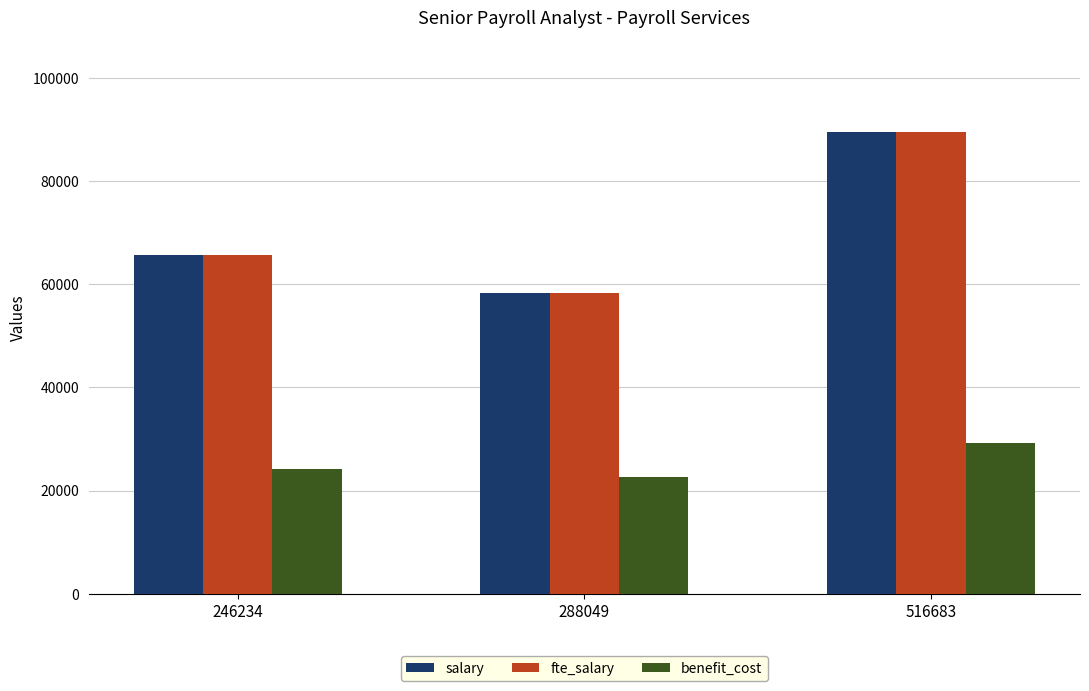

How many series are shown in this chart?

3